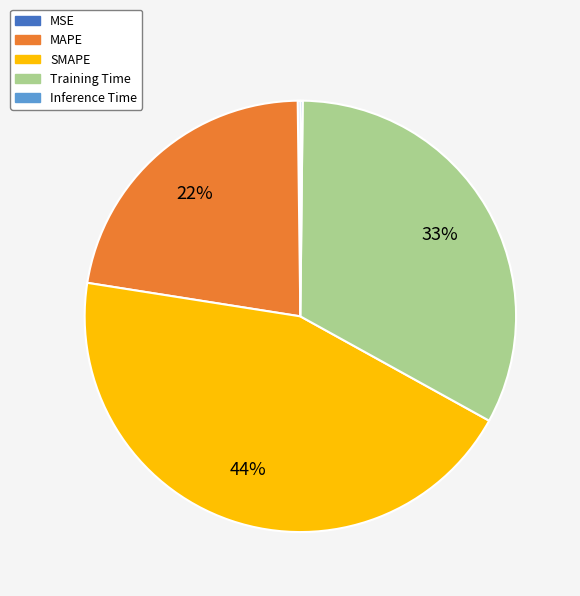

Is it true that Training Time is 22% of the pie?

False